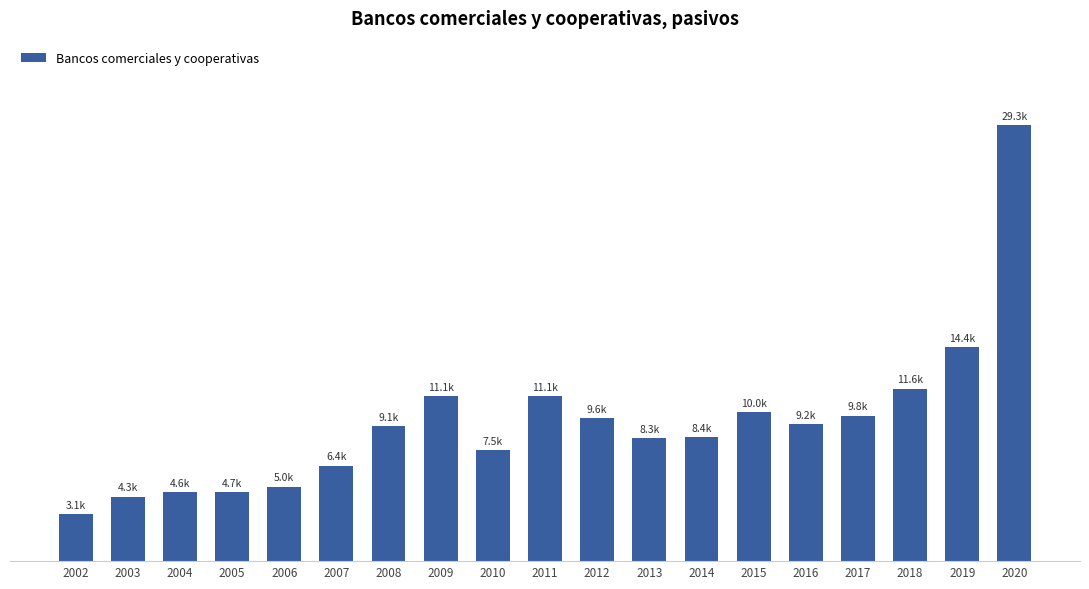

What is the sum of all values?

177528